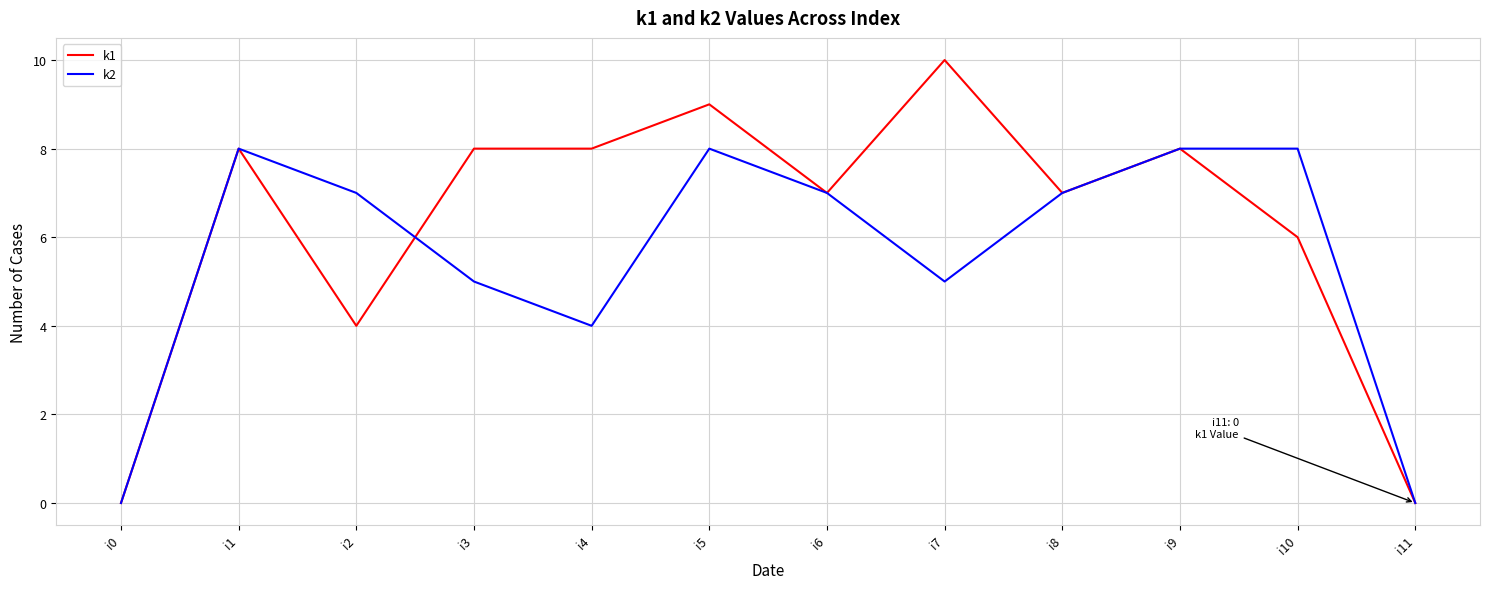

True or false: k1 has a value of 2 at i6.

False